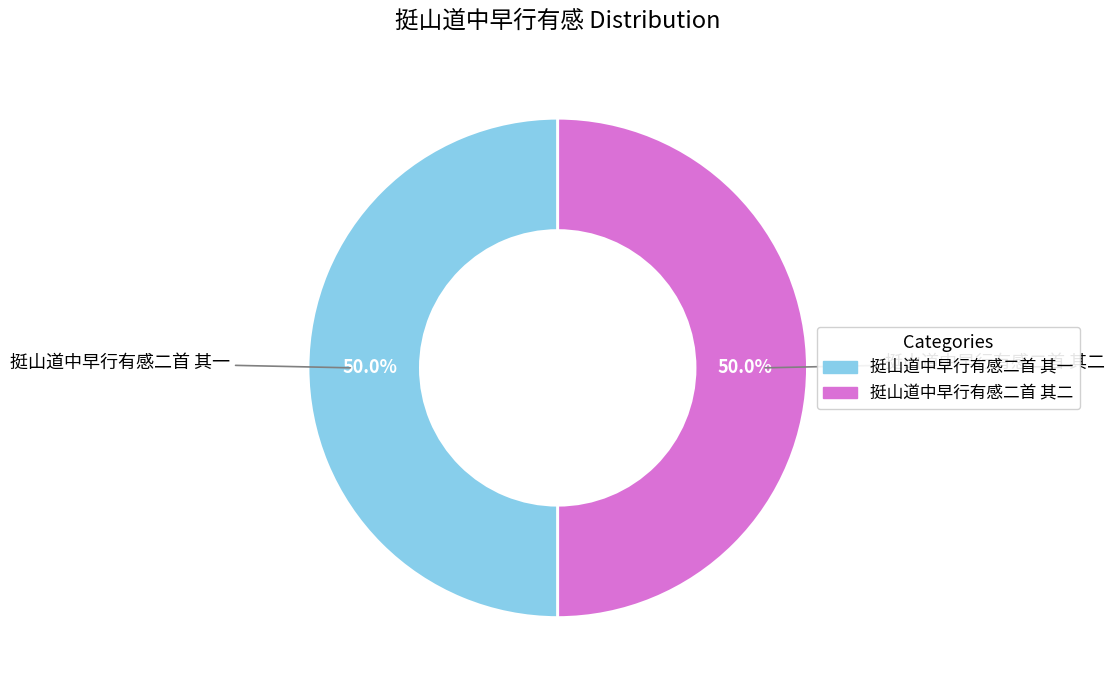

What percentage is the 挺山道中早行有感二首 其二 slice, to the nearest percent?

50%